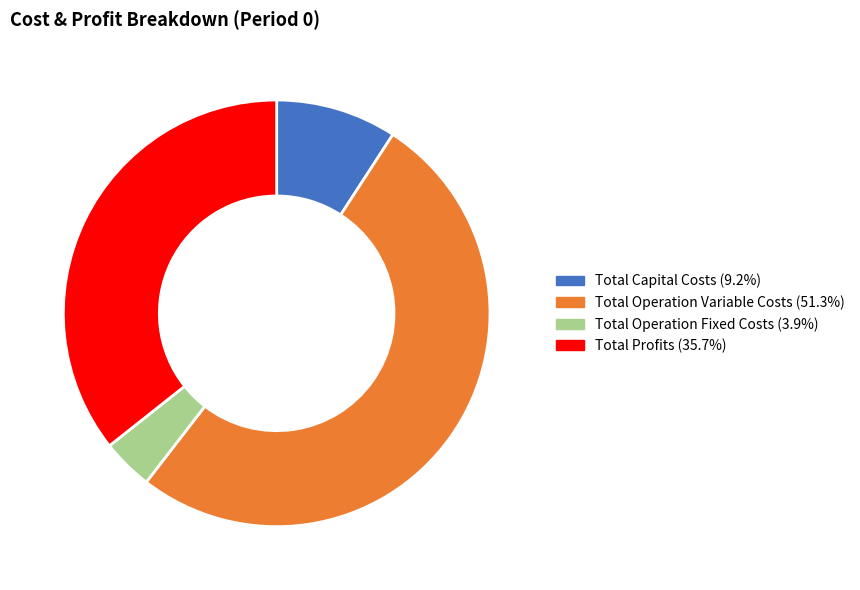

Does Total Profits account for over 50% of the chart?

No